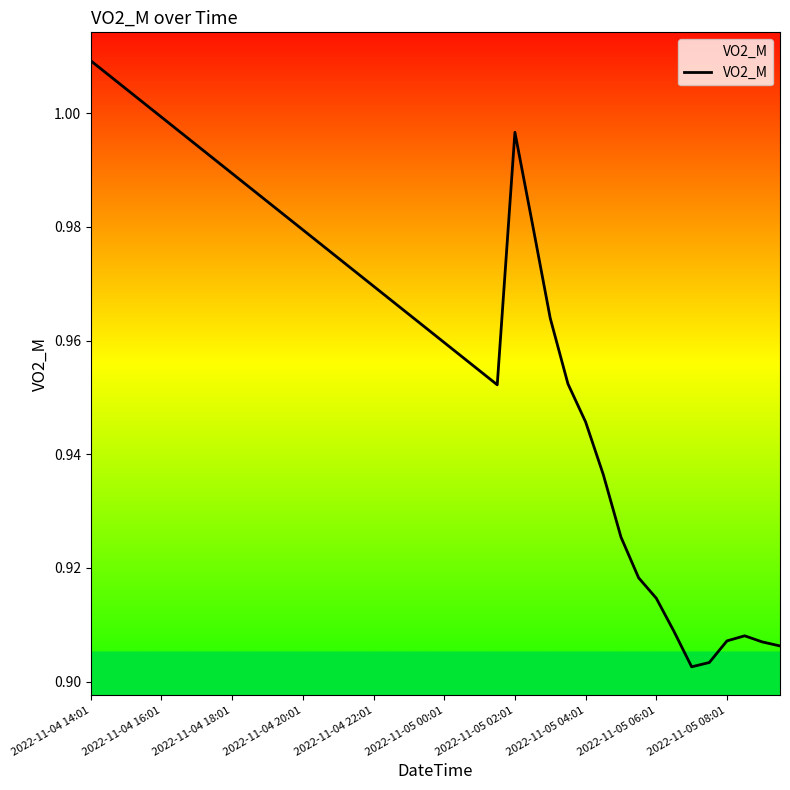

How many lines are shown in the chart?

1